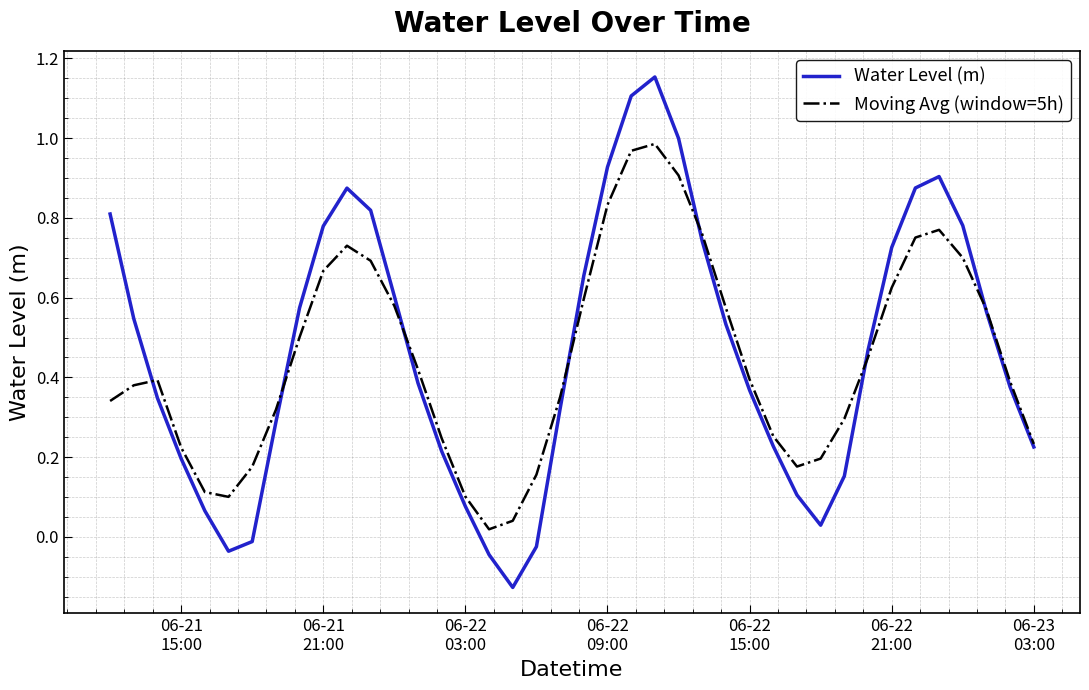

Rank the series by their maximum value, from lowest to highest.

Moving Avg (window=5h), Water Level (m)